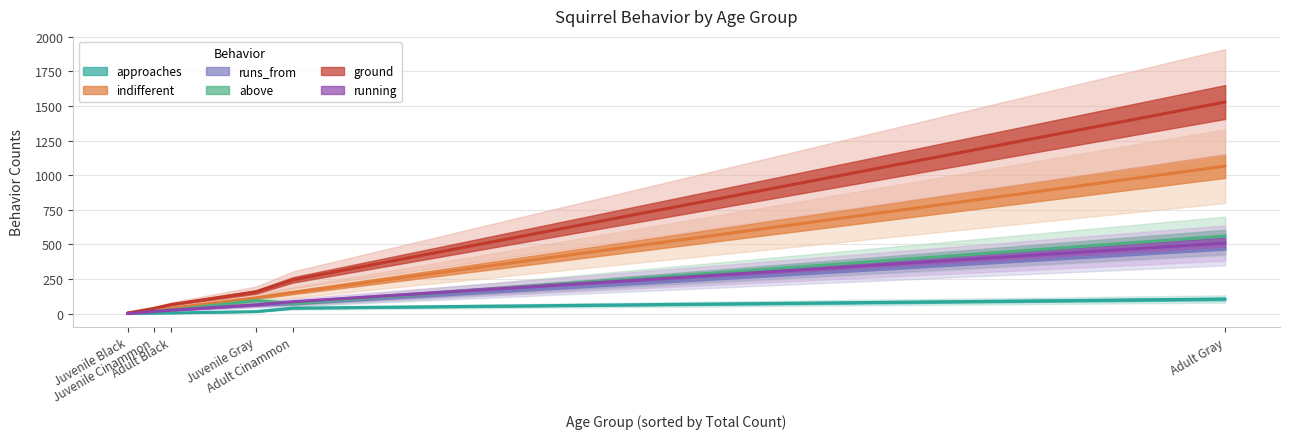

At which category does above reach its first local valley?

Juvenile Black